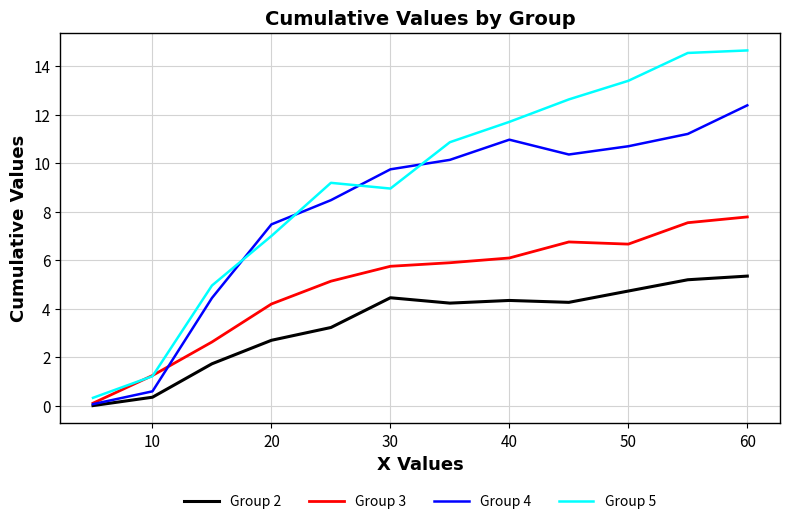

Which series has the largest range (max minus min)?

Group 5